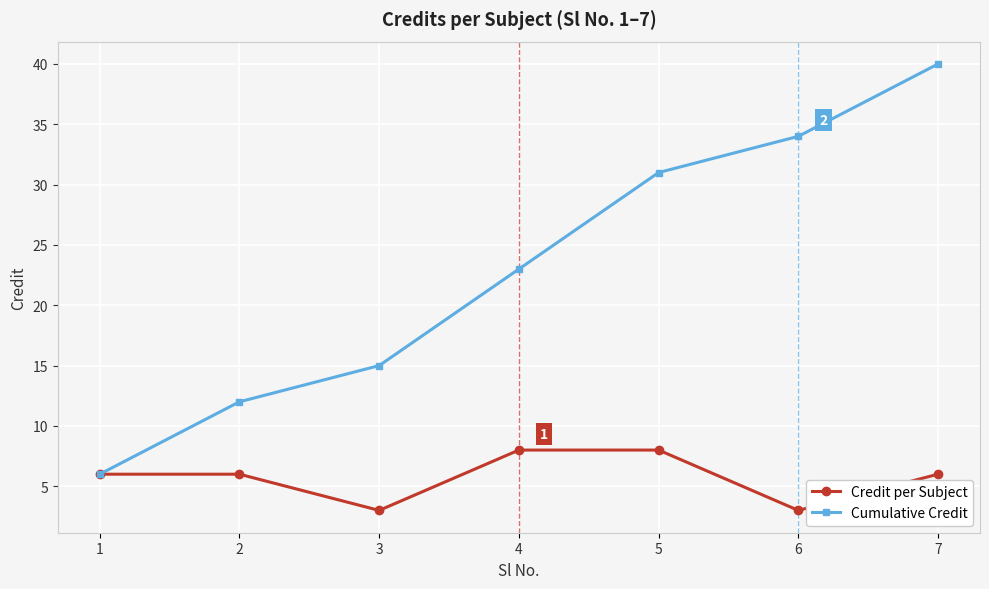

What is the value of the Credit per Subject point at the 5th from the left?

8